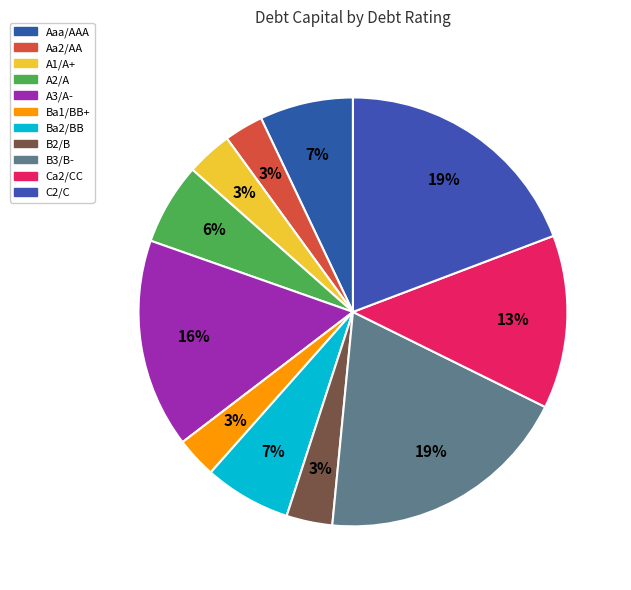

To the nearest percent, what portion does C2/C represent?

19%